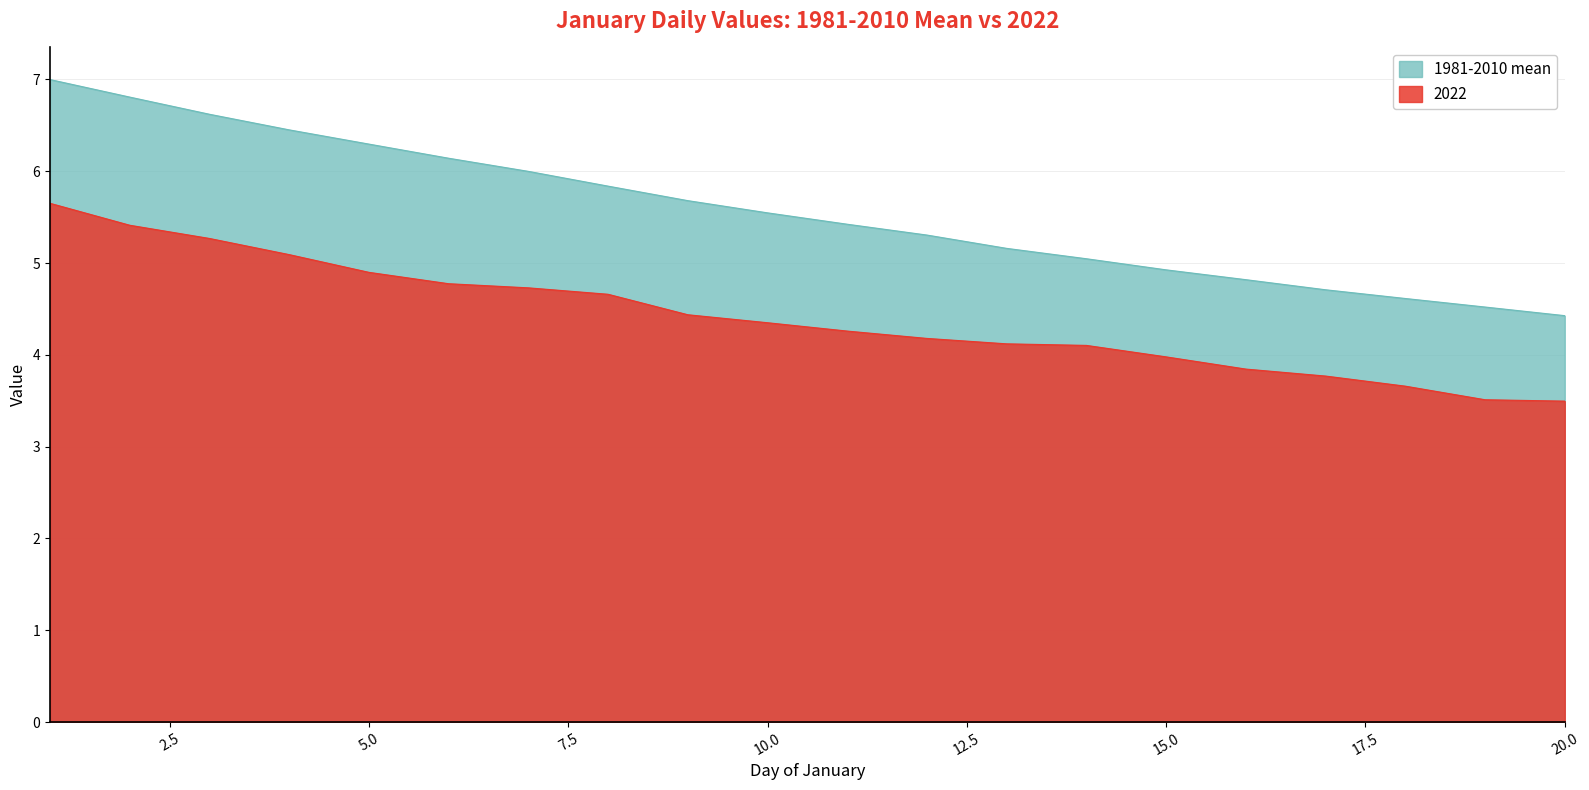

What is the sum of the 2022 values at 1 and 5?

10.6